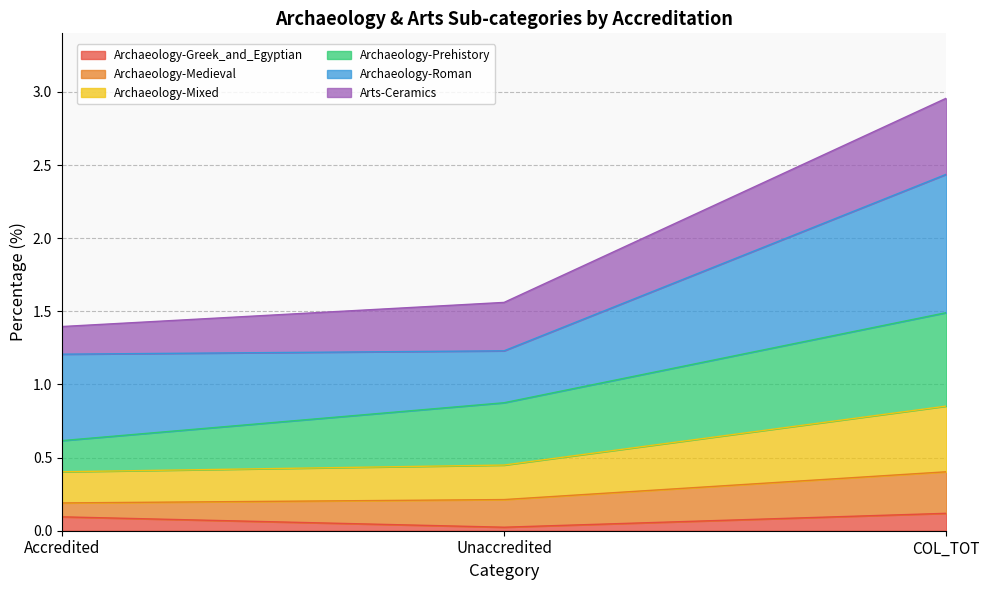

Which category has the highest value in the Arts-Ceramics series?

COL_TOT